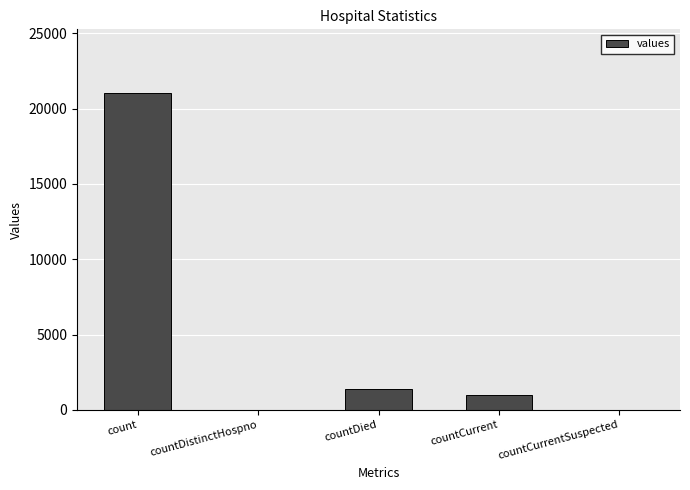

Are the bars horizontal?

No